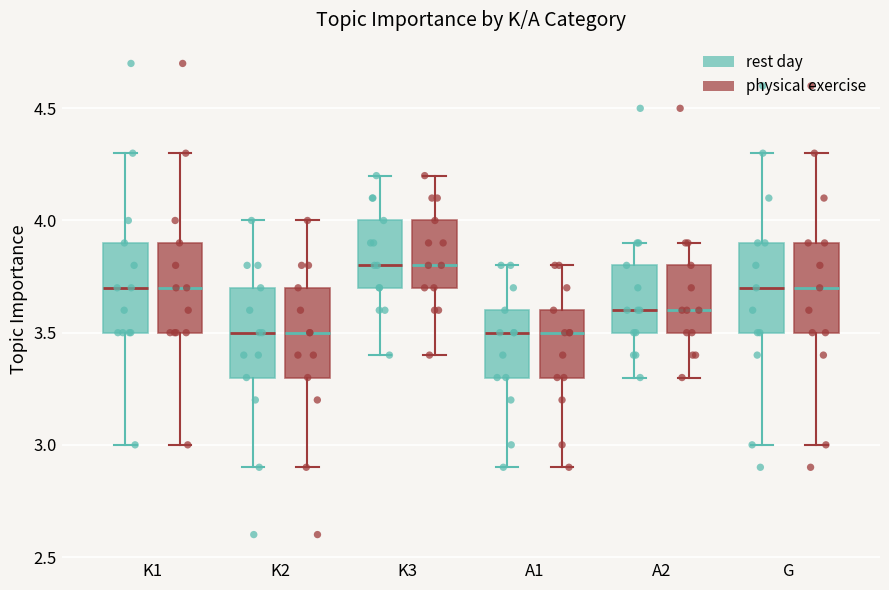

Reading left to right, transcribe this box plot: for each box, give where its median line is, the range the box spans, and where its two whiskers end, as read against the y-axis. The values are not printed on the chart, so give them approximately, as read against the axis.

K1 (rest day): median 3.7, box 3.5 to 3.9, whiskers 3.0 to 4.3
K1 (physical exercise): median 3.7, box 3.5 to 3.9, whiskers 3.0 to 4.3
K2 (rest day): median 3.5, box 3.3 to 3.7, whiskers 2.9 to 4.0
K2 (physical exercise): median 3.5, box 3.3 to 3.7, whiskers 2.9 to 4.0
K3 (rest day): median 3.8, box 3.7 to 4.0, whiskers 3.4 to 4.2
K3 (physical exercise): median 3.8, box 3.7 to 4.0, whiskers 3.4 to 4.2
A1 (rest day): median 3.5, box 3.3 to 3.6, whiskers 2.9 to 3.8
A1 (physical exercise): median 3.5, box 3.3 to 3.6, whiskers 2.9 to 3.8
A2 (rest day): median 3.6, box 3.5 to 3.8, whiskers 3.3 to 3.9
A2 (physical exercise): median 3.6, box 3.5 to 3.8, whiskers 3.3 to 3.9
G (rest day): median 3.7, box 3.5 to 3.9, whiskers 3.0 to 4.3
G (physical exercise): median 3.7, box 3.5 to 3.9, whiskers 3.0 to 4.3